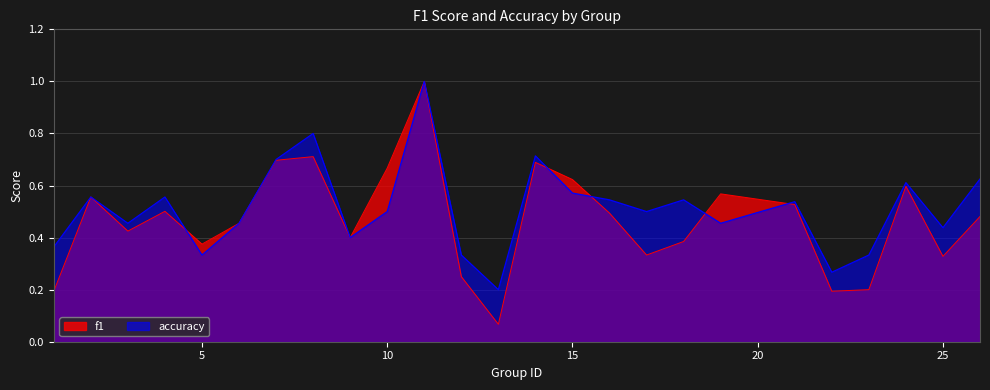

What is the difference between the maximum and minimum values in the accuracy series?

0.8